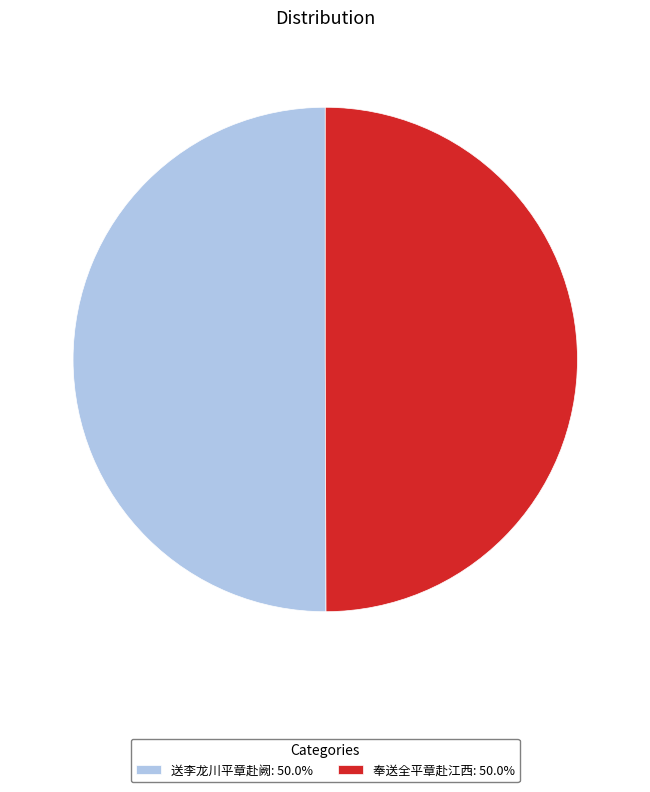

Is it true that 奉送全平章赴江西 is 59% of the pie?

False